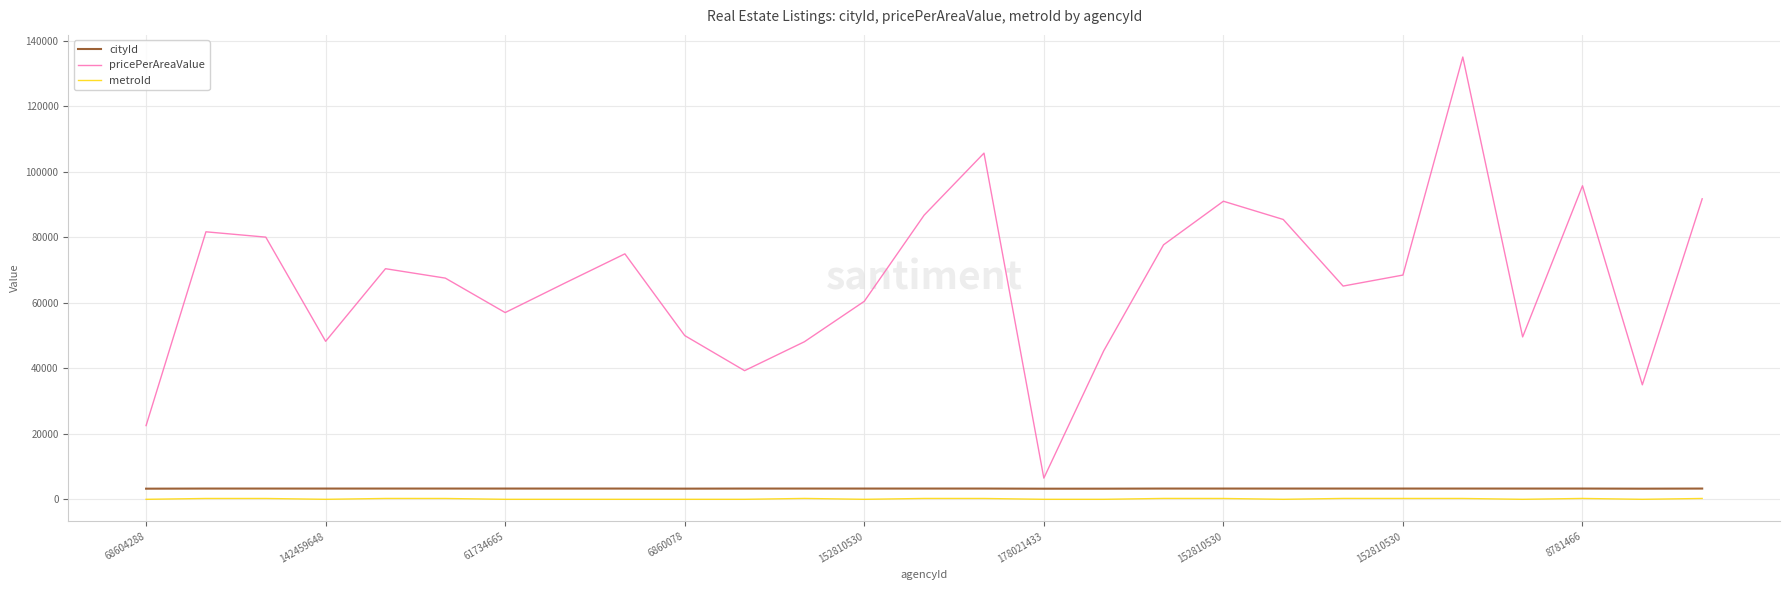

Which series has the largest range (max minus min)?

pricePerAreaValue